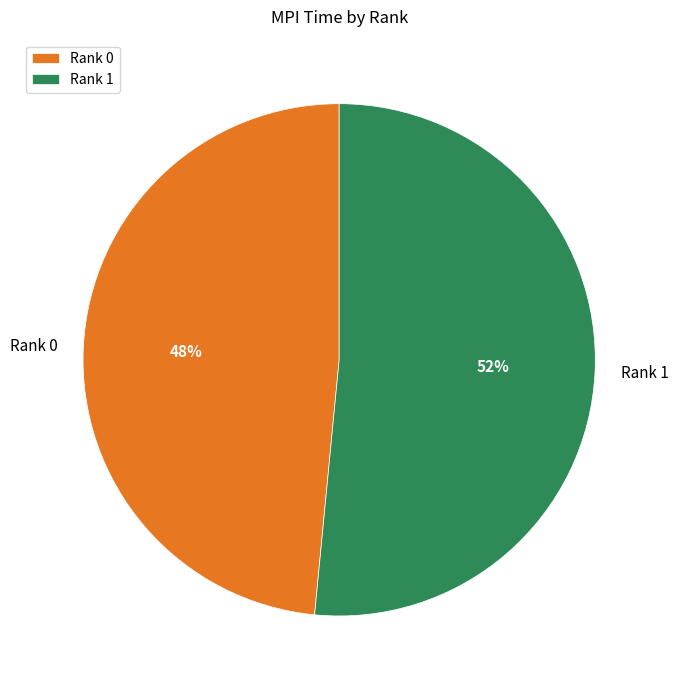

The Rank 1 slice represents 45% of the pie. True or false?

False